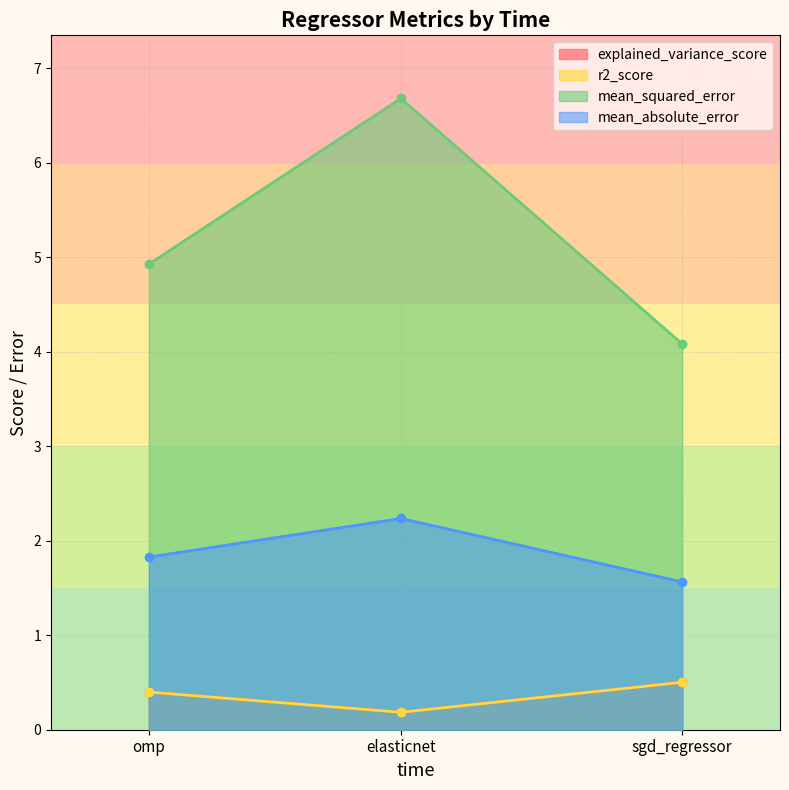

How many lines are shown in the chart?

4